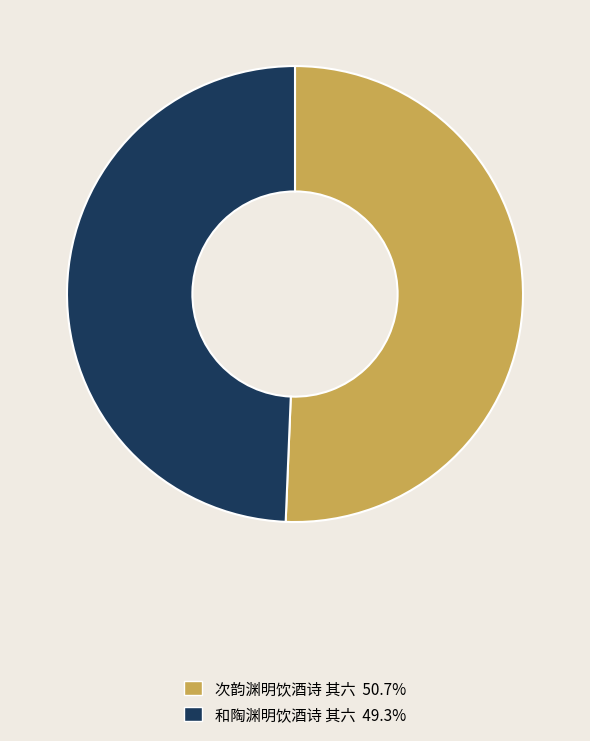

Count the number of slices in the pie.

2